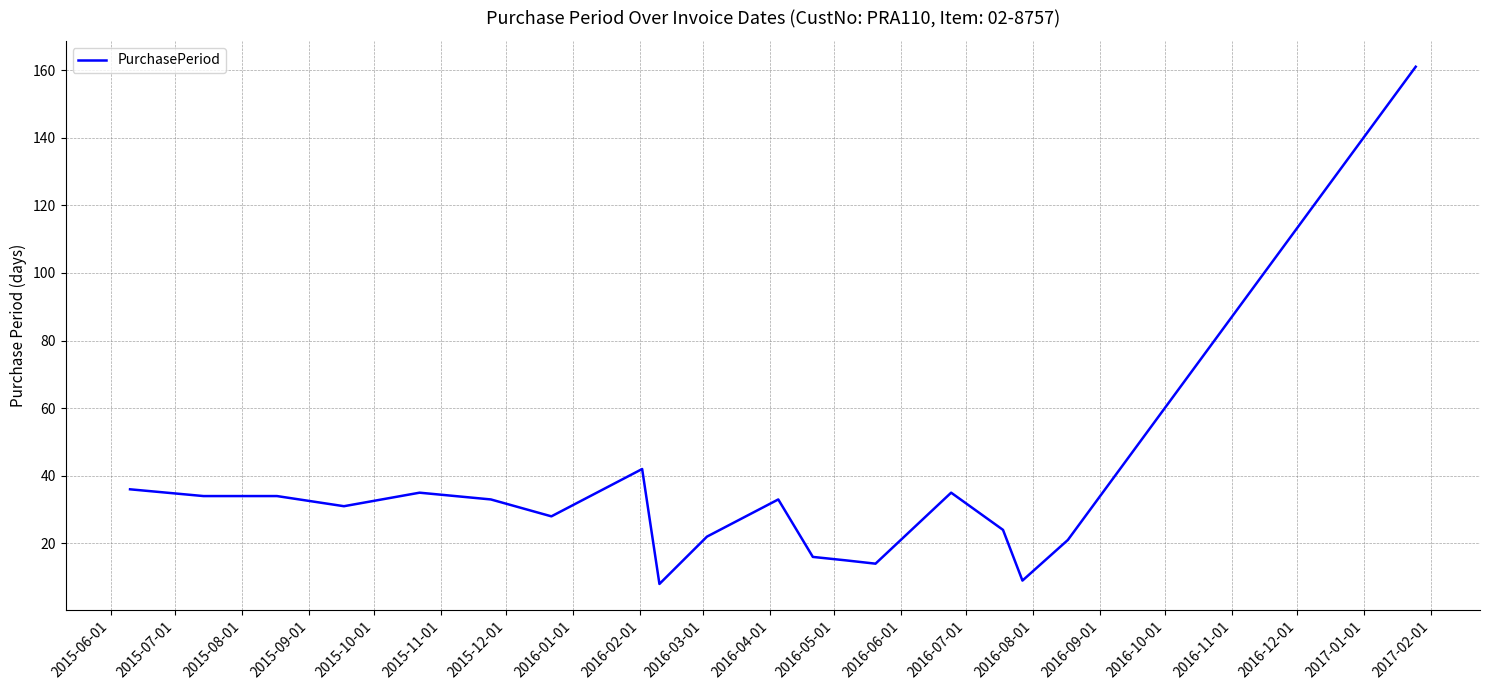

What is the greatest value displayed?

161